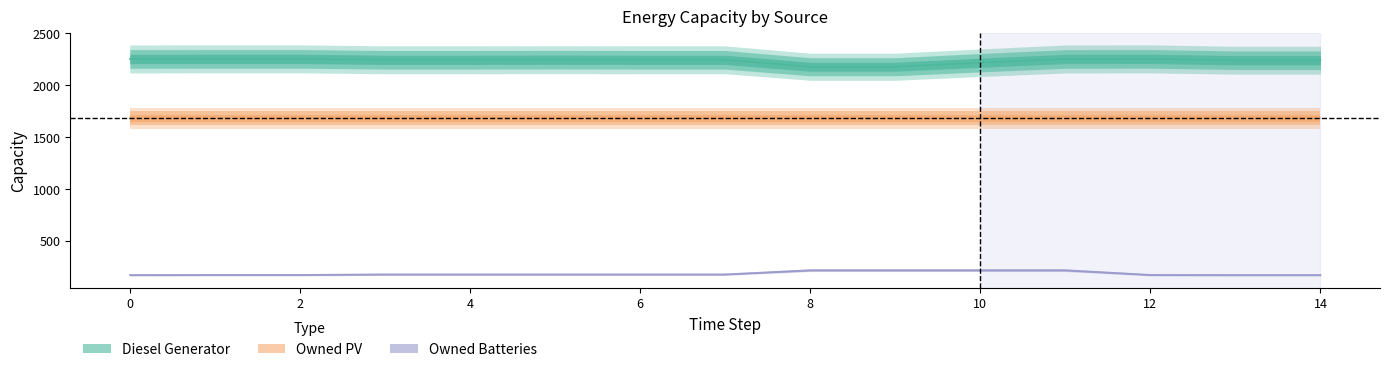

True or false: Diesel Generator and Owned Batteries intersect in this chart.

False